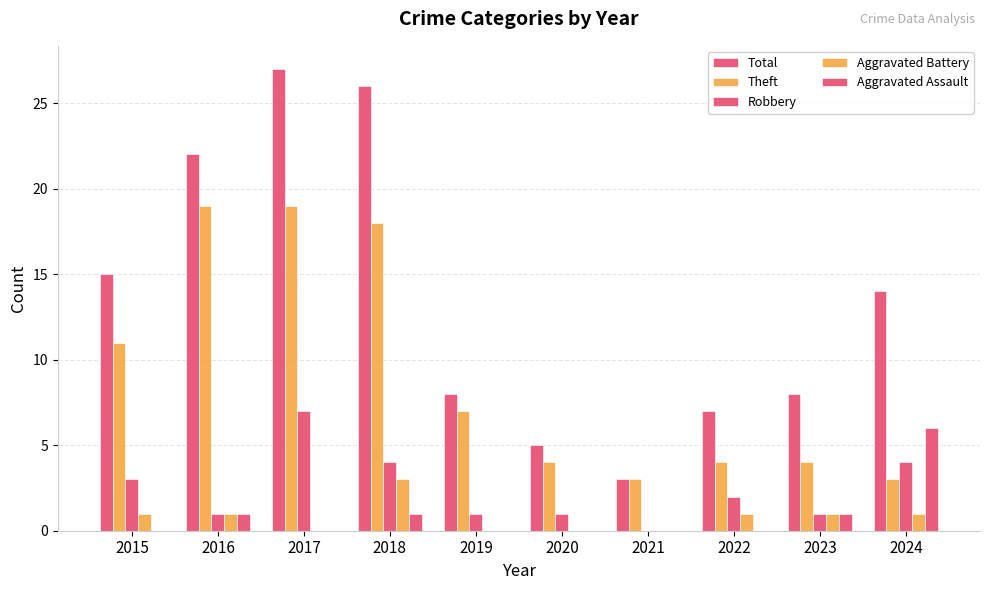

Which series has the widest spread of values?

Total